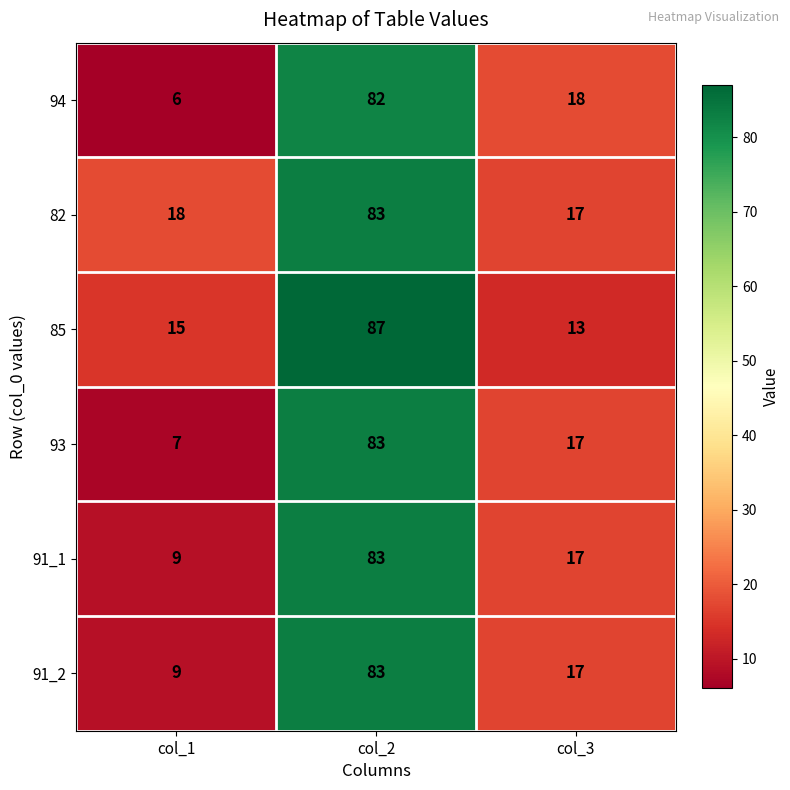

What is the average value of the 94 series?

35